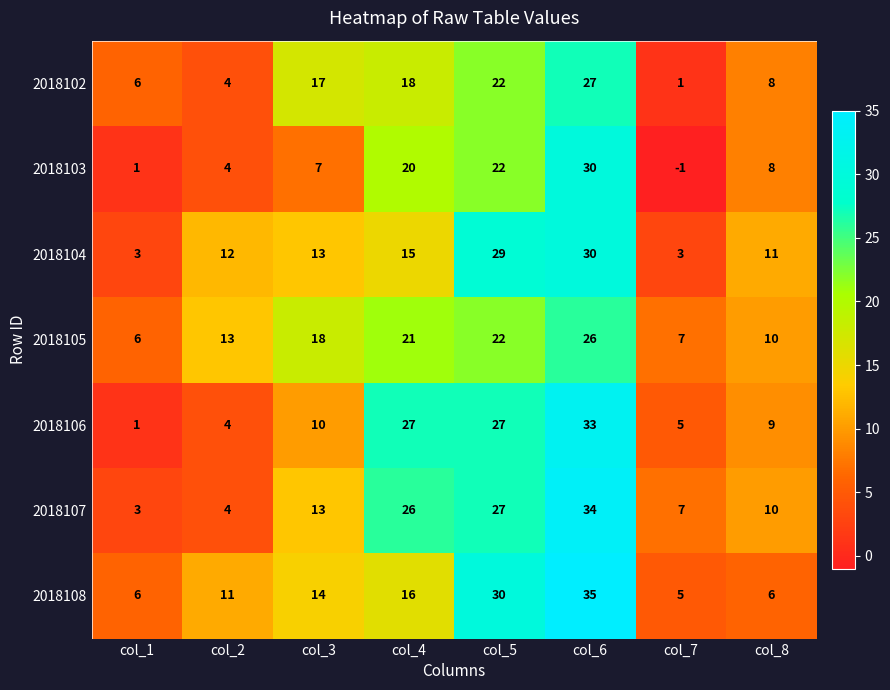

What is the approximate value of 2018102 at col_4?

18